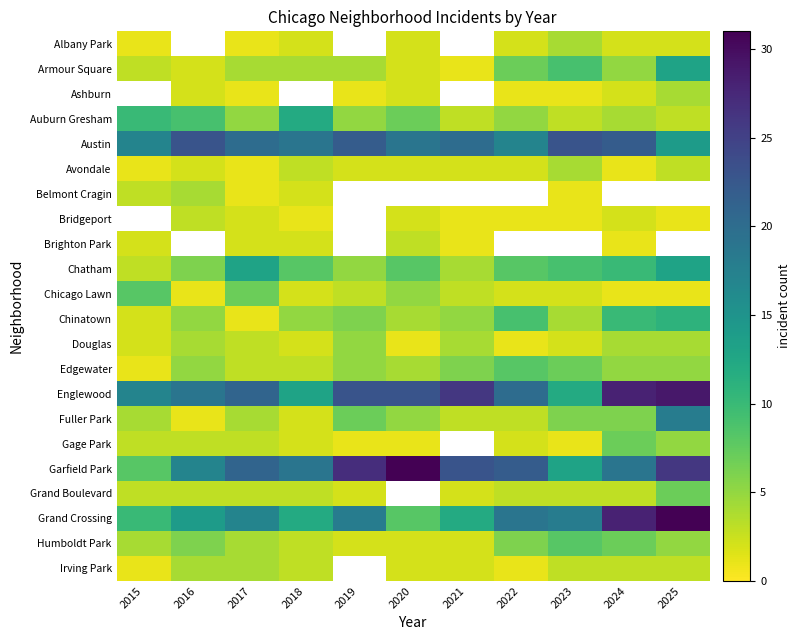

What is the spread (max minus min) of values at 2015?

16.0